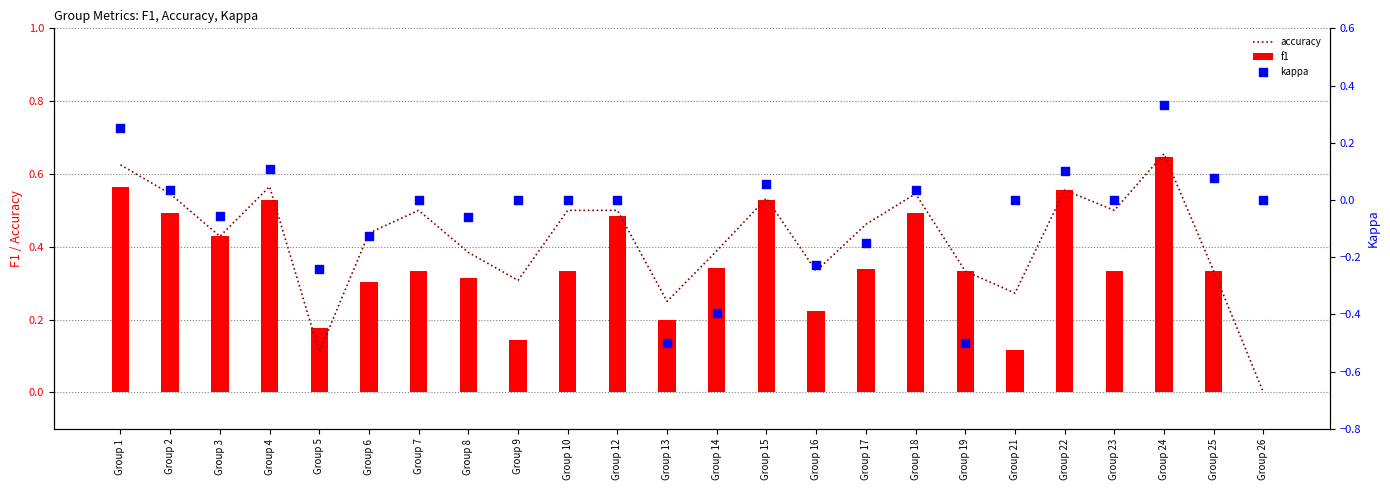

At which category is the sum across all series the highest?

Group 24